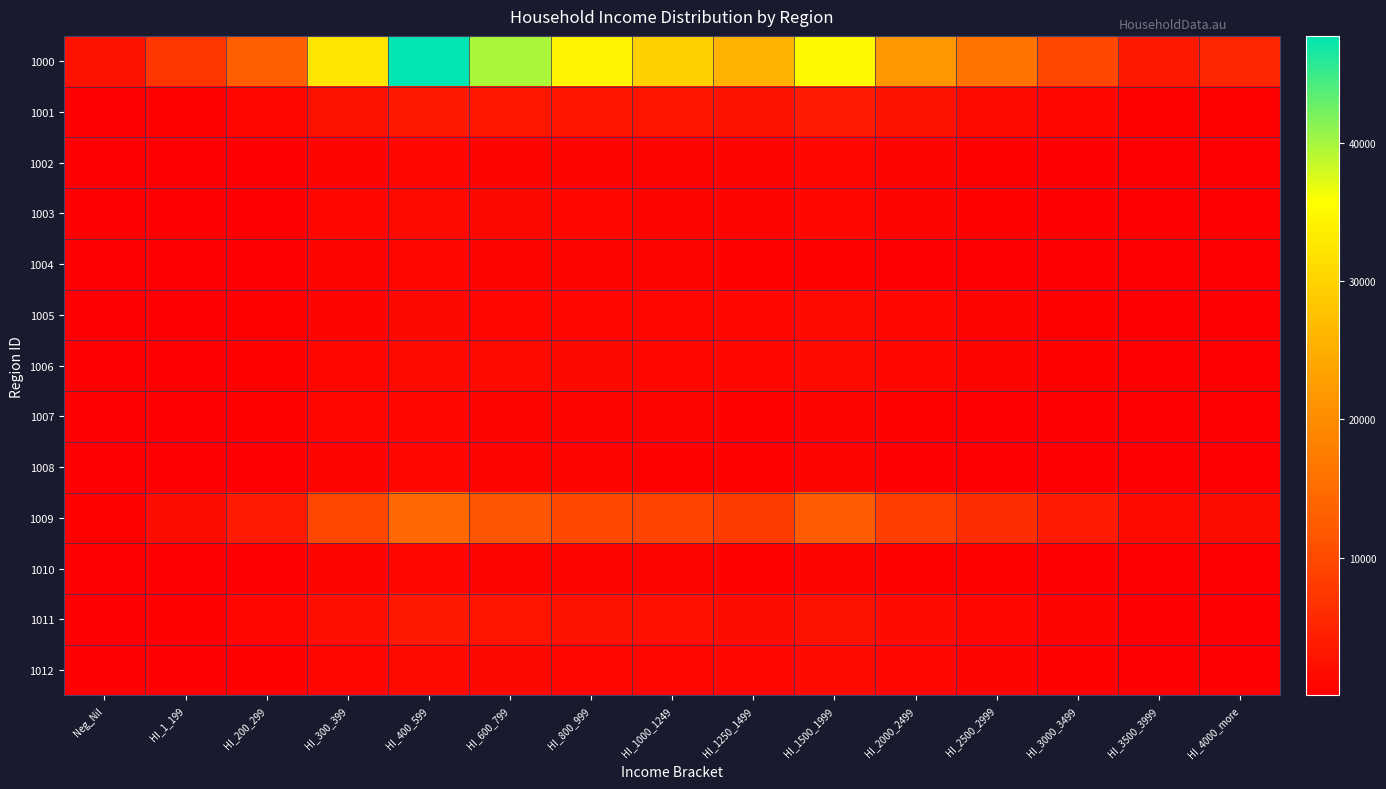

Reading left to right, transcribe all the data shown in this chart.

1000: Neg_Nil=2505	HI_1_199=7329	HI_200_299=12905	HI_300_399=32421	HI_400_599=47747	HI_600_799=39738	HI_800_999=34581	HI_1000_1249=29598	HI_1250_1499=25660	HI_1500_1999=35149	HI_2000_2499=21844	HI_2500_2999=16119	HI_3000_3499=9744	HI_3500_3999=3525	HI_4000_more=5401
1001: Neg_Nil=117	HI_1_199=464	HI_200_299=1088	HI_300_399=2393	HI_400_599=3436	HI_600_799=3210	HI_800_999=2820	HI_1000_1249=2799	HI_1250_1499=2477	HI_1500_1999=3594	HI_2000_2499=2627	HI_2500_2999=1509	HI_3000_3499=875	HI_3500_3999=307	HI_4000_more=393
1002: Neg_Nil=27	HI_1_199=151	HI_200_299=290	HI_300_399=624	HI_400_599=896	HI_600_799=859	HI_800_999=715	HI_1000_1249=675	HI_1250_1499=569	HI_1500_1999=867	HI_2000_2499=547	HI_2500_2999=411	HI_3000_3499=255	HI_3500_3999=97	HI_4000_more=109
1003: Neg_Nil=44	HI_1_199=138	HI_200_299=298	HI_300_399=901	HI_400_599=1340	HI_600_799=1152	HI_800_999=965	HI_1000_1249=773	HI_1250_1499=697	HI_1500_1999=951	HI_2000_2499=547	HI_2500_2999=368	HI_3000_3499=260	HI_3500_3999=69	HI_4000_more=115
1004: Neg_Nil=24	HI_1_199=118	HI_200_299=222	HI_300_399=558	HI_400_599=1042	HI_600_799=795	HI_800_999=681	HI_1000_1249=563	HI_1250_1499=417	HI_1500_1999=444	HI_2000_2499=268	HI_2500_2999=181	HI_3000_3499=90	HI_3500_3999=28	HI_4000_more=39
1005: Neg_Nil=38	HI_1_199=165	HI_200_299=362	HI_300_399=835	HI_400_599=1197	HI_600_799=1075	HI_800_999=964	HI_1000_1249=942	HI_1250_1499=861	HI_1500_1999=1369	HI_2000_2499=1004	HI_2500_2999=741	HI_3000_3499=447	HI_3500_3999=152	HI_4000_more=212
1006: Neg_Nil=60	HI_1_199=171	HI_200_299=337	HI_300_399=929	HI_400_599=1394	HI_600_799=1248	HI_800_999=1197	HI_1000_1249=1122	HI_1250_1499=1015	HI_1500_1999=1477	HI_2000_2499=934	HI_2500_2999=800	HI_3000_3499=434	HI_3500_3999=201	HI_4000_more=285
1007: Neg_Nil=28	HI_1_199=123	HI_200_299=327	HI_300_399=970	HI_400_599=1035	HI_600_799=816	HI_800_999=613	HI_1000_1249=531	HI_1250_1499=430	HI_1500_1999=637	HI_2000_2499=392	HI_2500_2999=297	HI_3000_3499=203	HI_3500_3999=58	HI_4000_more=67
1008: Neg_Nil=21	HI_1_199=133	HI_200_299=190	HI_300_399=675	HI_400_599=1138	HI_600_799=843	HI_800_999=711	HI_1000_1249=469	HI_1250_1499=408	HI_1500_1999=501	HI_2000_2499=281	HI_2500_2999=157	HI_3000_3499=115	HI_3500_3999=46	HI_4000_more=32
1009: Neg_Nil=473	HI_1_199=1716	HI_200_299=3583	HI_300_399=9617	HI_400_599=14167	HI_600_799=11402	HI_800_999=9748	HI_1000_1249=9084	HI_1250_1499=7986	HI_1500_1999=12296	HI_2000_2499=8422	HI_2500_2999=6309	HI_3000_3499=3787	HI_3500_3999=1492	HI_4000_more=1790
1010: Neg_Nil=31	HI_1_199=111	HI_200_299=252	HI_300_399=720	HI_400_599=922	HI_600_799=740	HI_800_999=605	HI_1000_1249=544	HI_1250_1499=458	HI_1500_1999=702	HI_2000_2499=443	HI_2500_2999=444	HI_3000_3499=252	HI_3500_3999=83	HI_4000_more=102
1011: Neg_Nil=105	HI_1_199=367	HI_200_299=927	HI_300_399=2092	HI_400_599=3433	HI_600_799=2809	HI_800_999=2403	HI_1000_1249=2191	HI_1250_1499=1740	HI_1500_1999=2427	HI_2000_2499=1561	HI_2500_2999=938	HI_3000_3499=532	HI_3500_3999=200	HI_4000_more=270
1012: Neg_Nil=45	HI_1_199=174	HI_200_299=395	HI_300_399=902	HI_400_599=1275	HI_600_799=1189	HI_800_999=1095	HI_1000_1249=1039	HI_1250_1499=948	HI_1500_1999=1440	HI_2000_2499=1006	HI_2500_2999=633	HI_3000_3499=377	HI_3500_3999=138	HI_4000_more=203